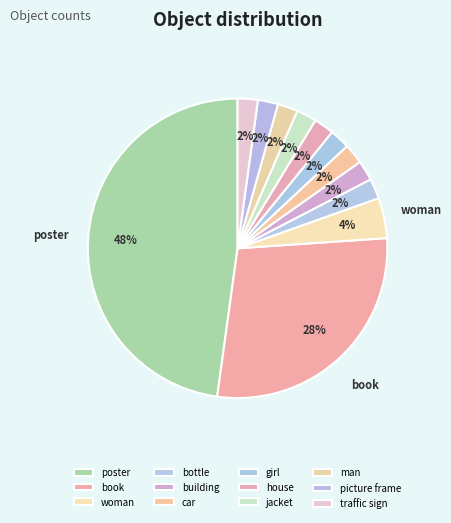

What percentage is the picture frame slice, to the nearest percent?

2%